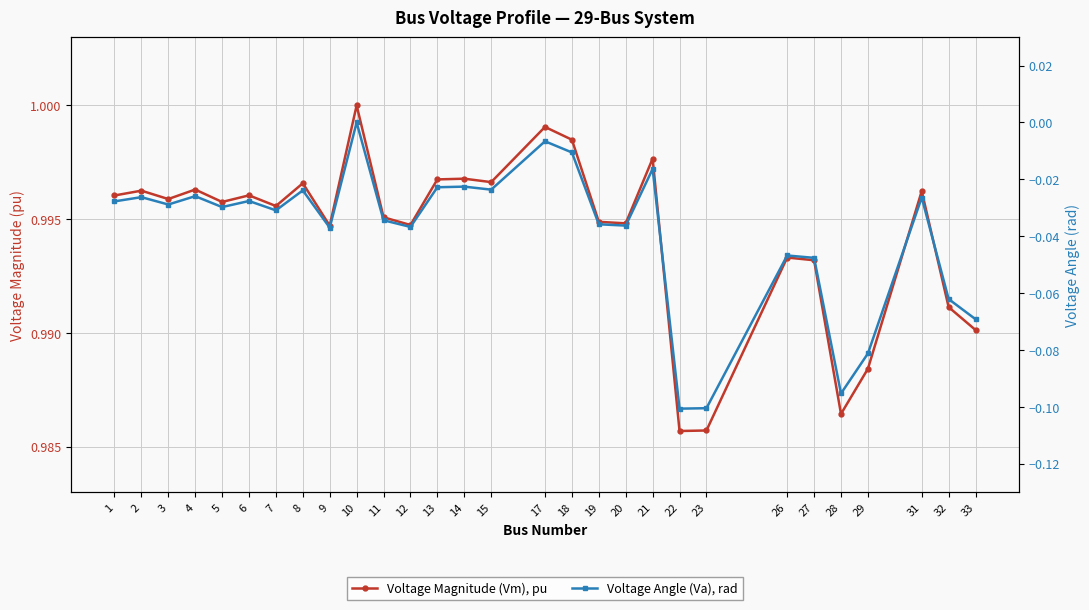

List the labels in order of Voltage Angle (Va), rad value, smallest first.

22, 23, 28, 29, 33, 32, 27, 26, 9, 12, 20, 19, 11, 7, 5, 3, 1, 6, 31, 2, 4, 8, 15, 13, 14, 21, 18, 17, 10